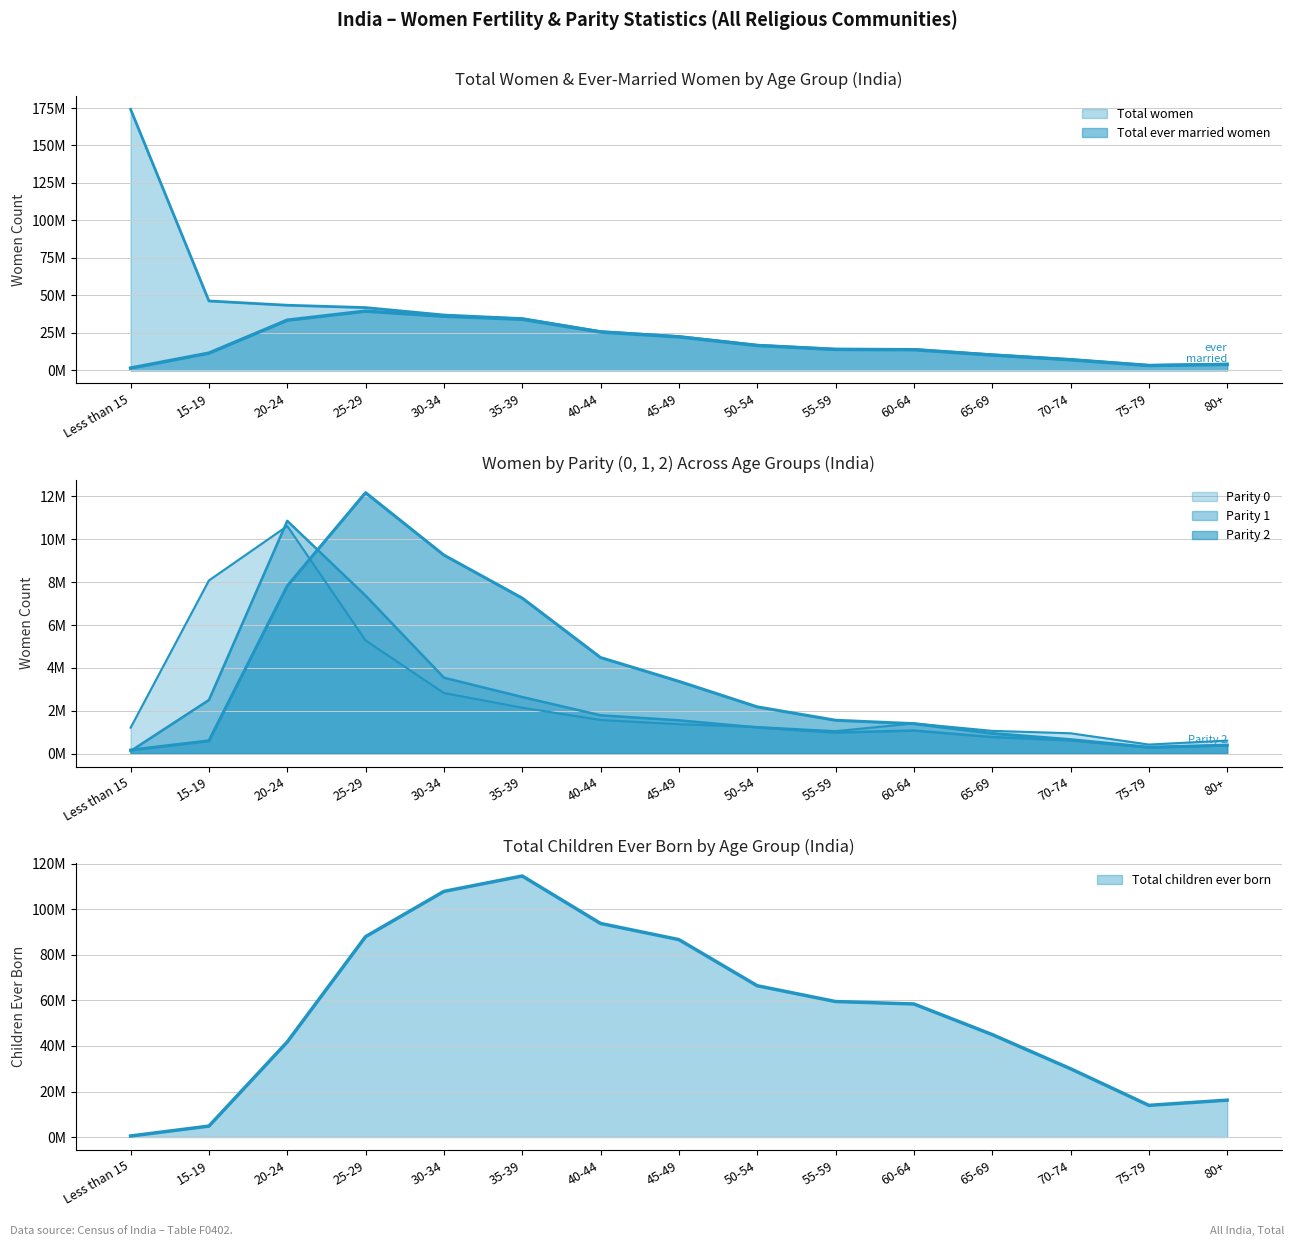

Which series has the largest total across all categories?

Total children ever born Persons